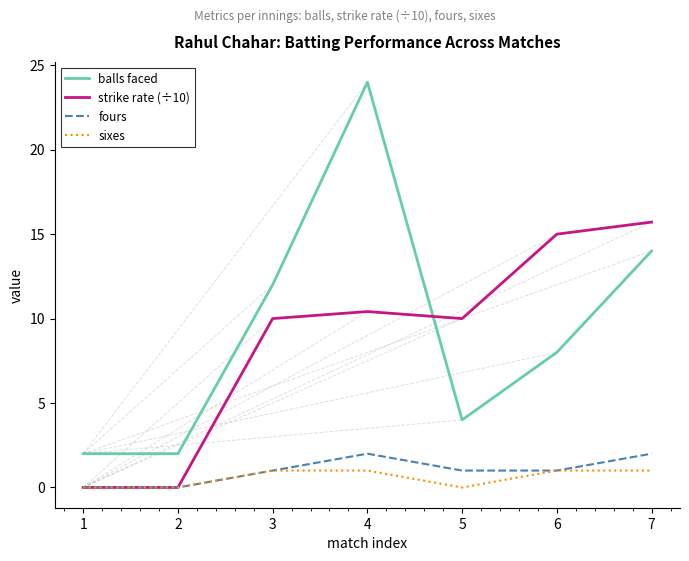

True or false: strike rate (÷10) and balls faced intersect in this chart.

True